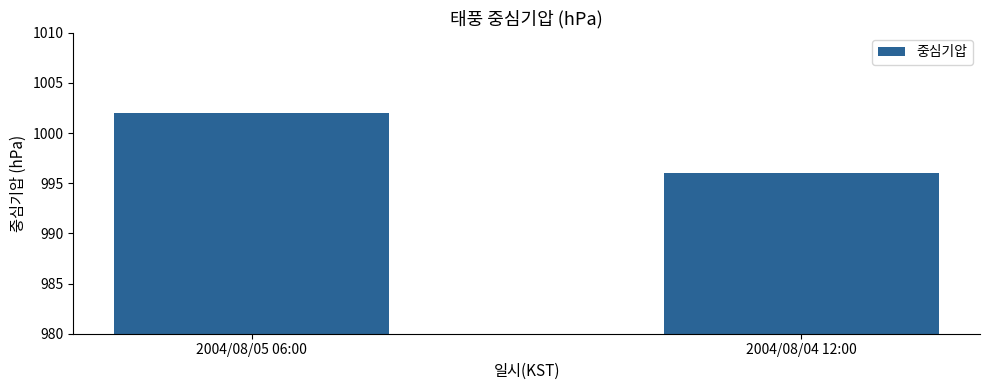

What is the change in value from 2004/08/05 06:00 to 2004/08/04 12:00?

-6